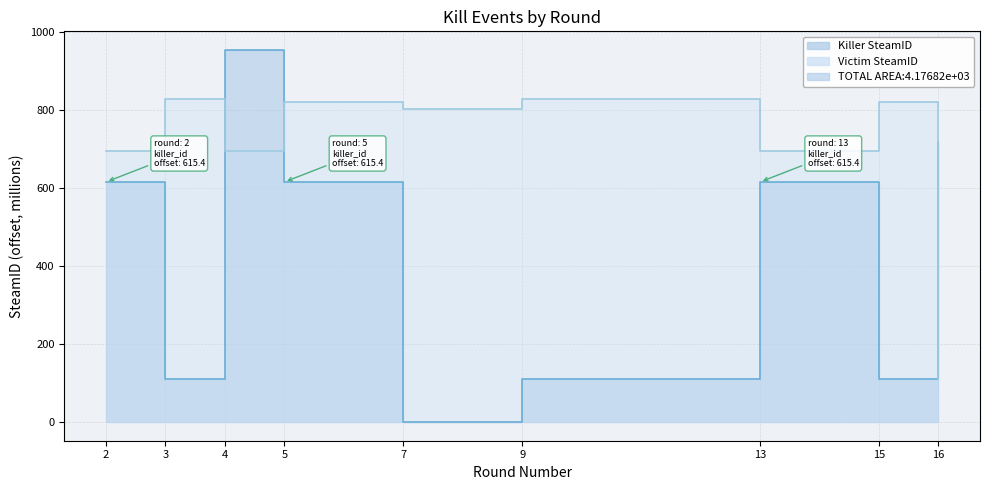

Reading right to left, transcribe all the data shown in this chart.

Killer SteamID: 716.8	111.0	615.4	111.0	0.0	615.4	953.9	111.0	615.4
Victim SteamID: 111.0	820.6	694.7	828.6	803.3	820.6	694.7	828.6	694.7